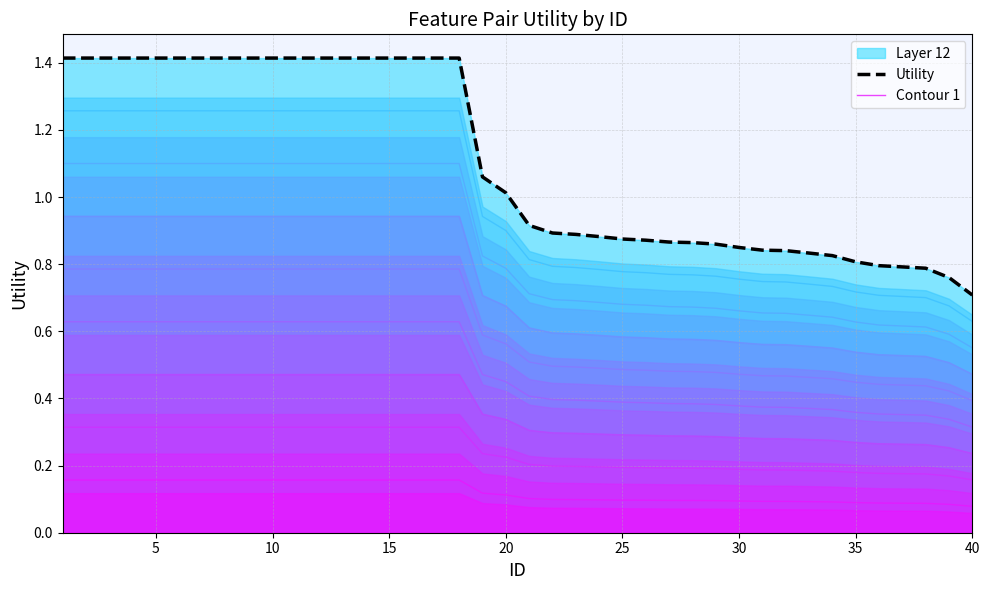

True or false: Utility and Contour 1 cross at least once.

False